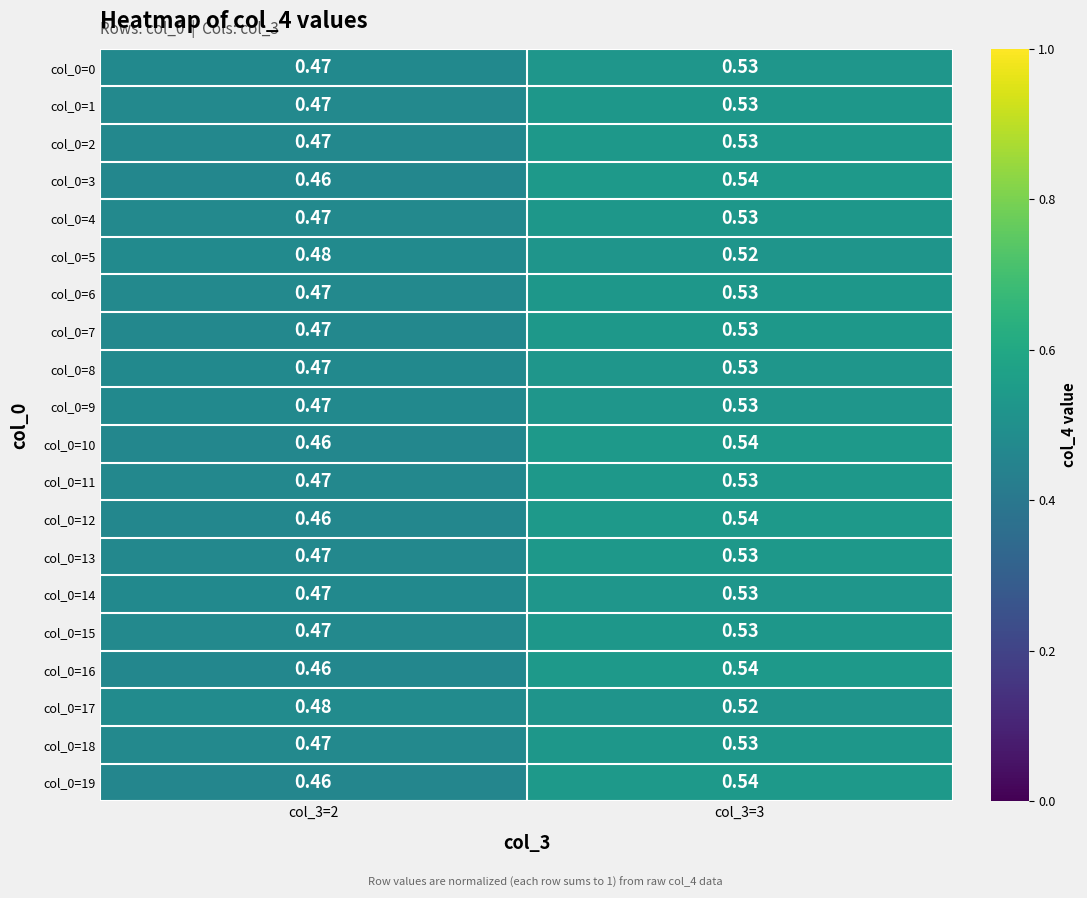

Is the value of col_0=18 at col_3=3 greater than the value of col_0=14 at col_3=2?

Yes